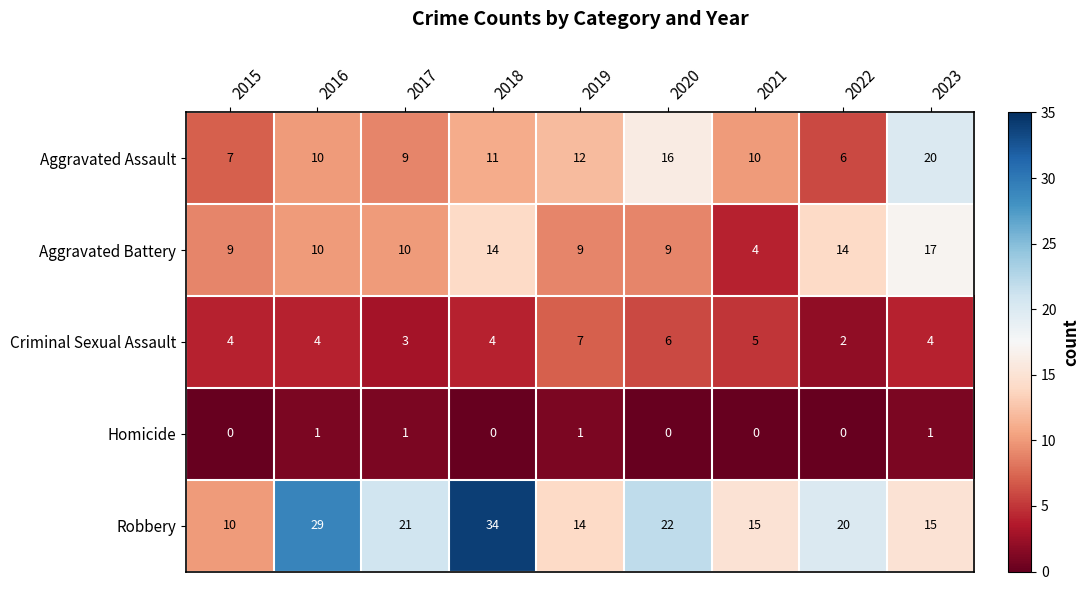

True or false: Criminal Sexual Assault has a value of 9 at 2020.

False